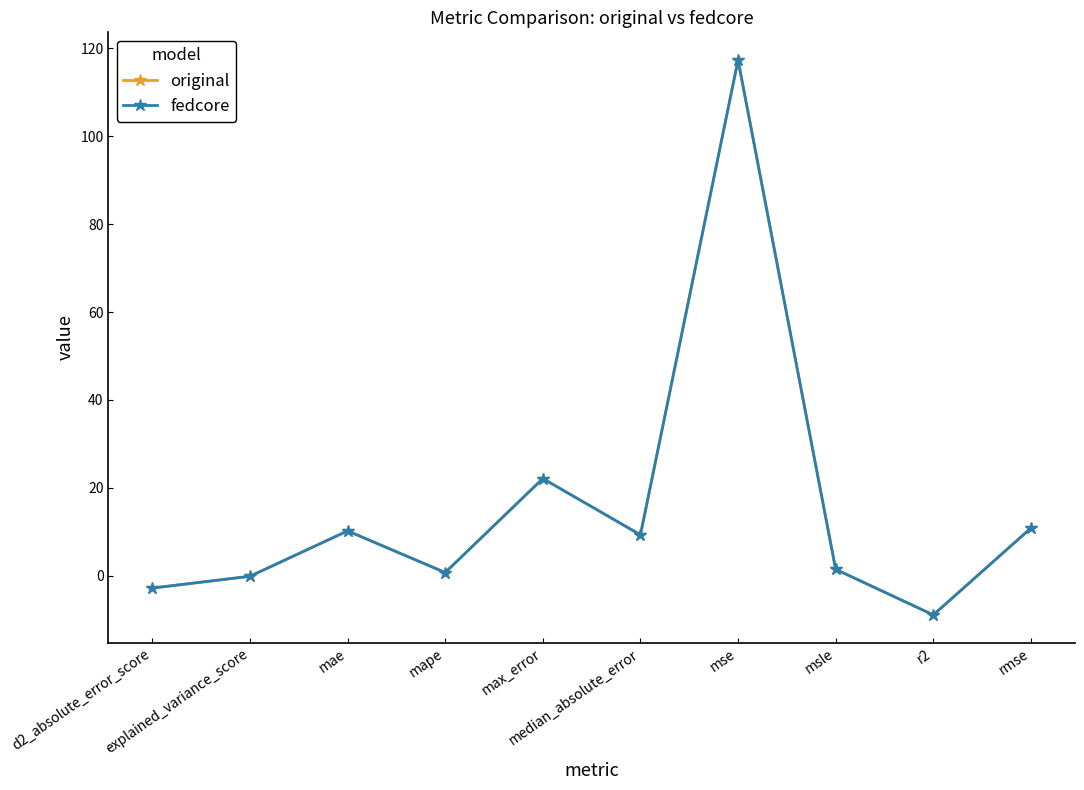

How many lines are shown in the chart?

2